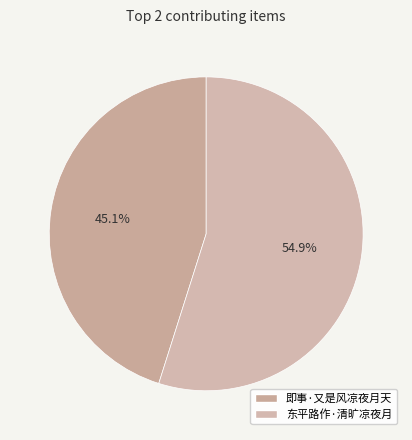

Which slice represents more than half of the pie?

东平路作·清旷凉夜月